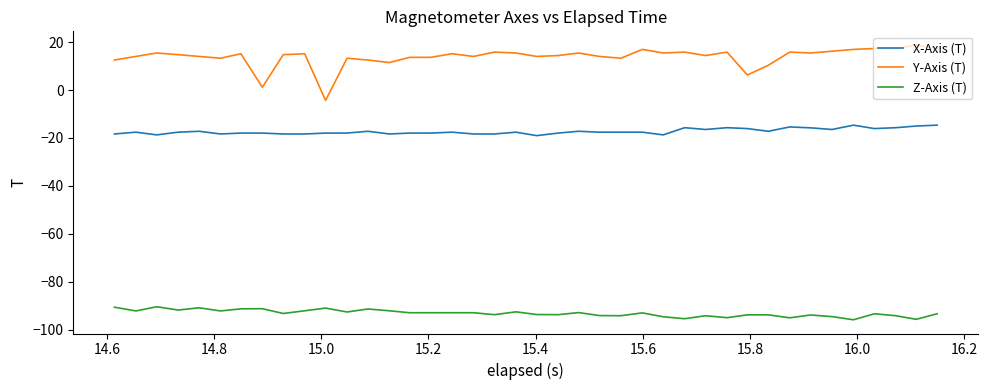

List the series in order of their peak value, highest first.

Y-Axis (T), X-Axis (T), Z-Axis (T)